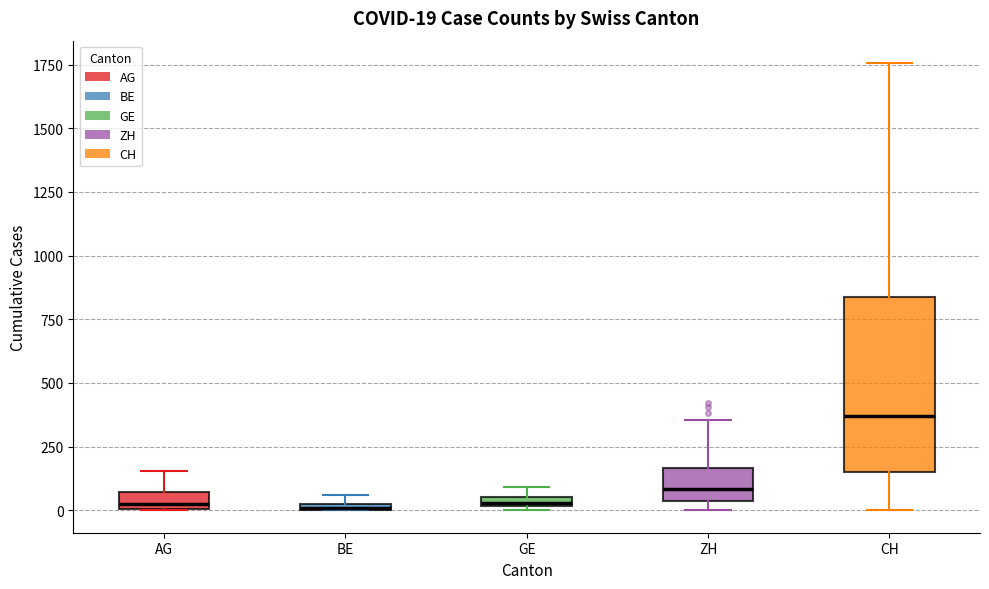

Comparing the boxes themselves (not the whiskers), which one is the tallest?

CH